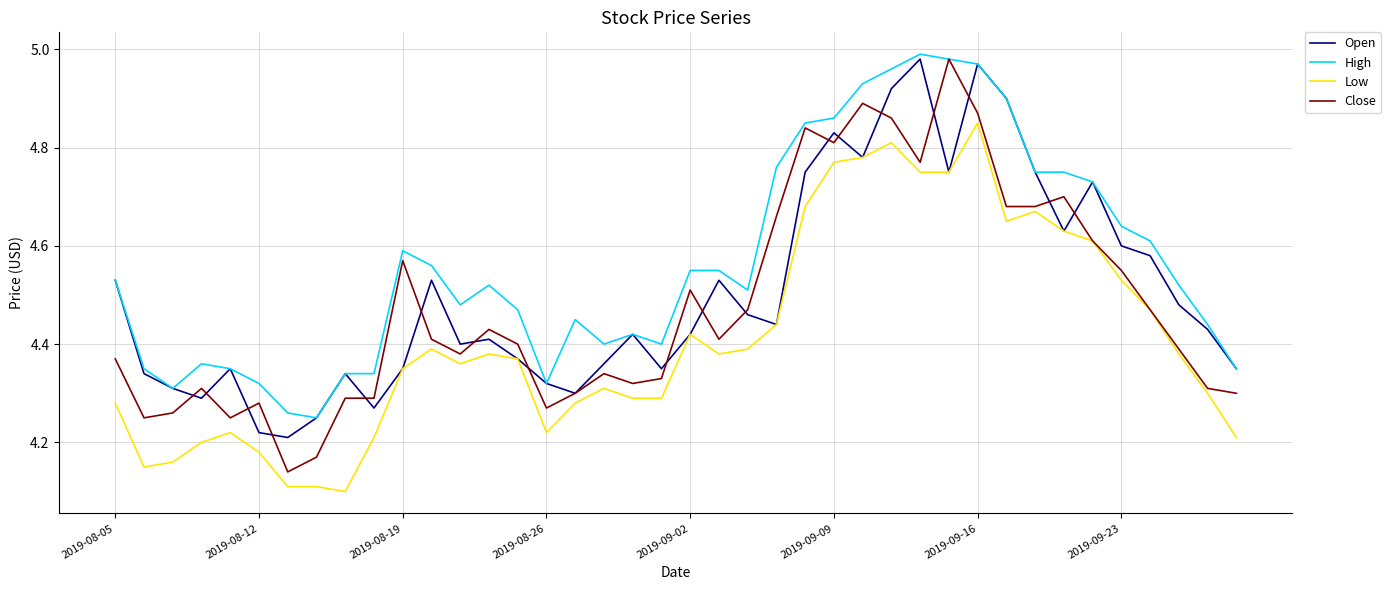

True or false: High and Low intersect in this chart.

False